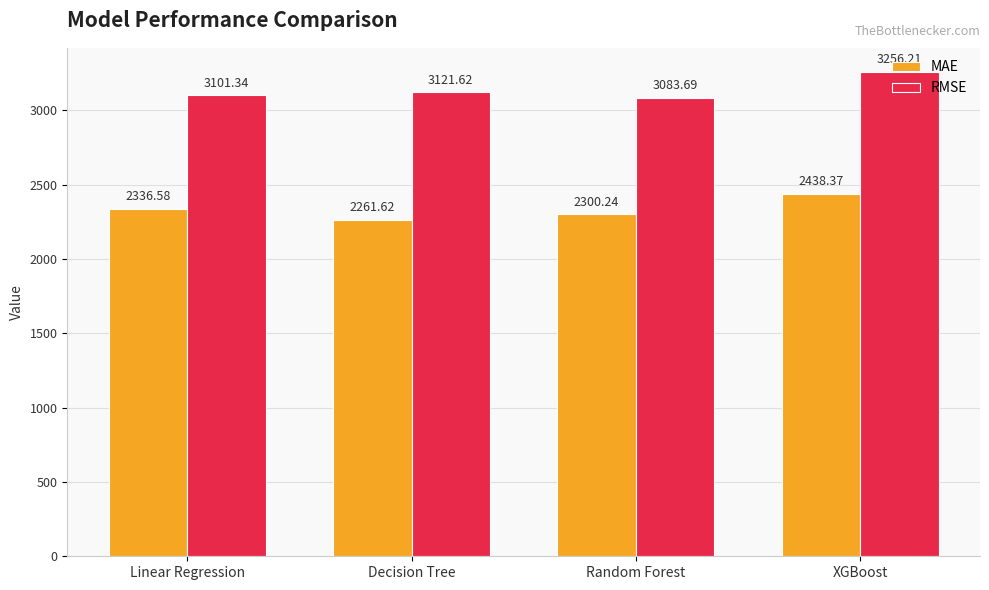

What is the approximate value of MAE at XGBoost?

2438.4